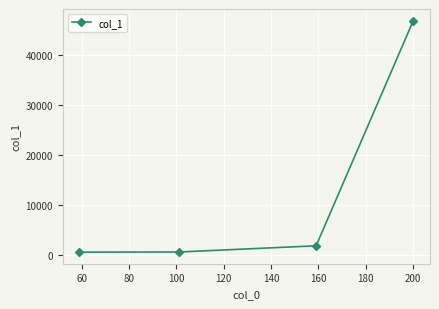

True or false: the data has more than 1 interior local peaks.

False